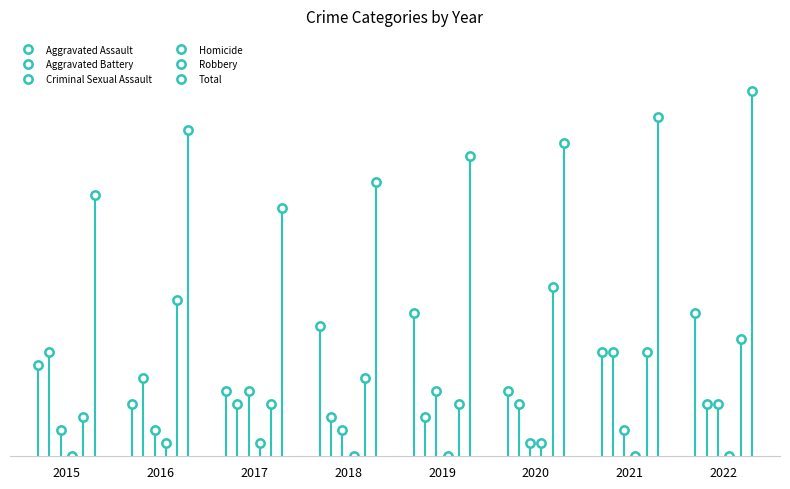

True or false: Criminal Sexual Assault and Total cross at least once.

False